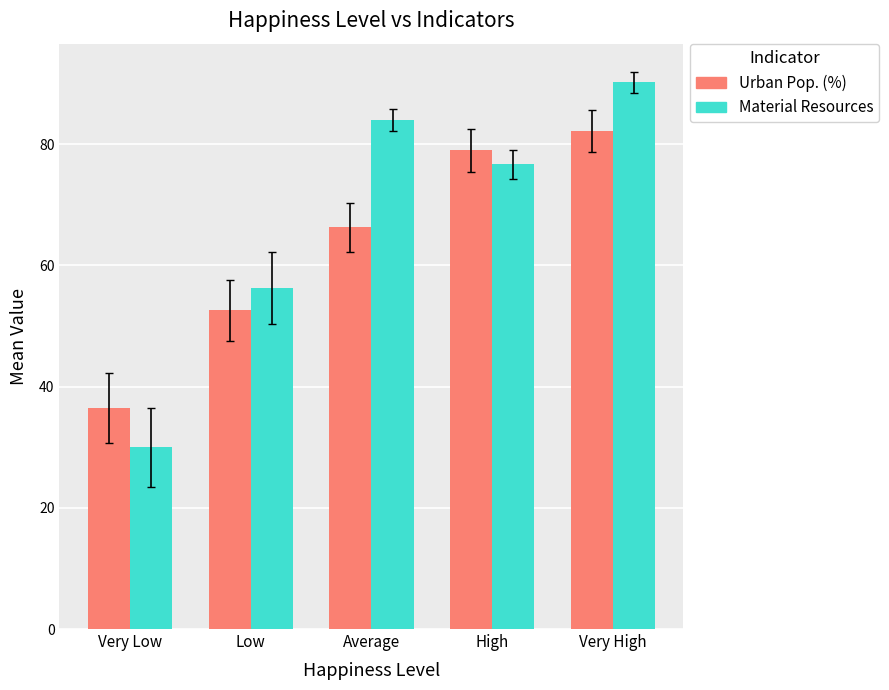

How many distinct data groups are displayed?

2